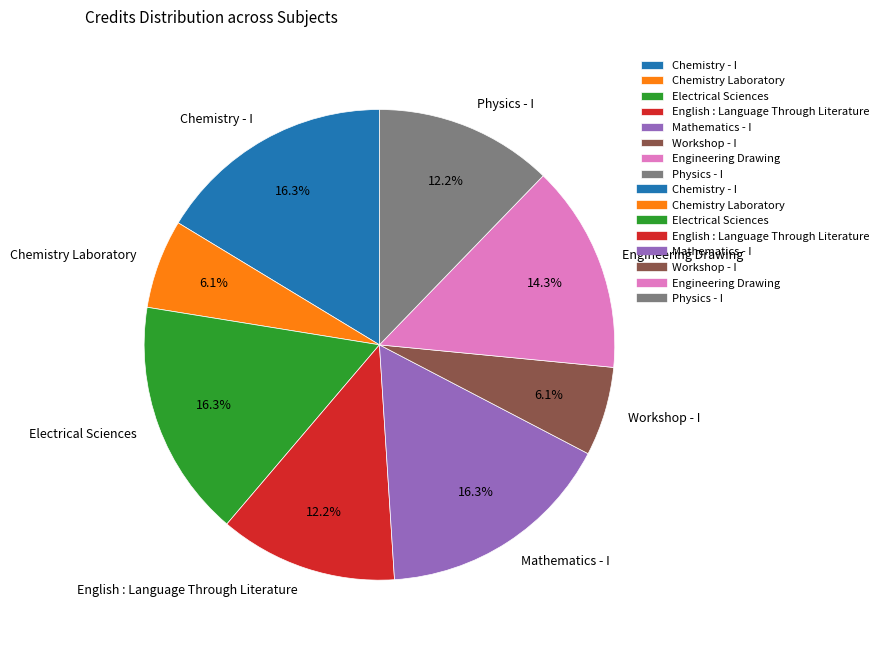

Count the number of slices in the pie.

8